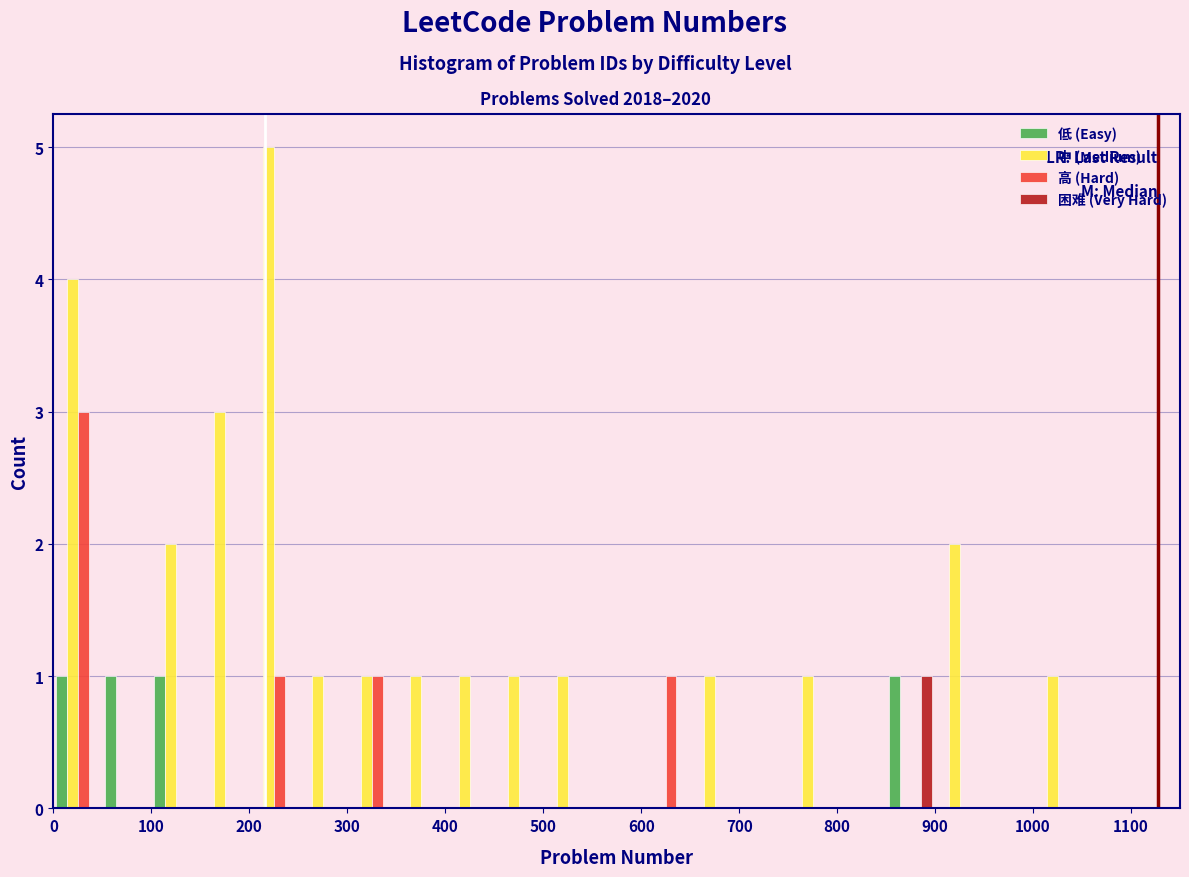

Reading left to right, transcribe this chart: for each range on the x-axis, give the height of each series' bar. The values are not printed on the chart, so give them approximately, as read against the axis.

0 to 50: 低 (Easy)=1	中 (Medium)=4	高 (Hard)=3	困难 (Very Hard)=0
50 to 100: 低 (Easy)=1	中 (Medium)=0	高 (Hard)=0	困难 (Very Hard)=0
100 to 150: 低 (Easy)=1	中 (Medium)=2	高 (Hard)=0	困难 (Very Hard)=0
150 to 200: 低 (Easy)=0	中 (Medium)=3	高 (Hard)=0	困难 (Very Hard)=0
200 to 250: 低 (Easy)=0	中 (Medium)=5	高 (Hard)=1	困难 (Very Hard)=0
250 to 300: 低 (Easy)=0	中 (Medium)=1	高 (Hard)=0	困难 (Very Hard)=0
300 to 350: 低 (Easy)=0	中 (Medium)=1	高 (Hard)=1	困难 (Very Hard)=0
350 to 400: 低 (Easy)=0	中 (Medium)=1	高 (Hard)=0	困难 (Very Hard)=0
400 to 450: 低 (Easy)=0	中 (Medium)=1	高 (Hard)=0	困难 (Very Hard)=0
450 to 500: 低 (Easy)=0	中 (Medium)=1	高 (Hard)=0	困难 (Very Hard)=0
500 to 550: 低 (Easy)=0	中 (Medium)=1	高 (Hard)=0	困难 (Very Hard)=0
550 to 600: 低 (Easy)=0	中 (Medium)=0	高 (Hard)=0	困难 (Very Hard)=0
600 to 650: 低 (Easy)=0	中 (Medium)=0	高 (Hard)=1	困难 (Very Hard)=0
650 to 700: 低 (Easy)=0	中 (Medium)=1	高 (Hard)=0	困难 (Very Hard)=0
700 to 750: 低 (Easy)=0	中 (Medium)=0	高 (Hard)=0	困难 (Very Hard)=0
750 to 800: 低 (Easy)=0	中 (Medium)=1	高 (Hard)=0	困难 (Very Hard)=0
800 to 850: 低 (Easy)=0	中 (Medium)=0	高 (Hard)=0	困难 (Very Hard)=0
850 to 900: 低 (Easy)=1	中 (Medium)=0	高 (Hard)=0	困难 (Very Hard)=1
900 to 950: 低 (Easy)=0	中 (Medium)=2	高 (Hard)=0	困难 (Very Hard)=0
950 to 1000: 低 (Easy)=0	中 (Medium)=0	高 (Hard)=0	困难 (Very Hard)=0
1000 to 1050: 低 (Easy)=0	中 (Medium)=1	高 (Hard)=0	困难 (Very Hard)=0
1050 to 1100: 低 (Easy)=0	中 (Medium)=0	高 (Hard)=0	困难 (Very Hard)=0